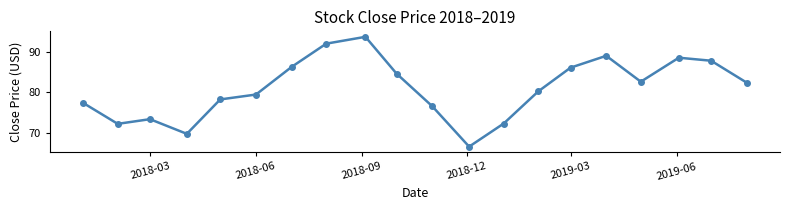

What is the greatest value displayed?

93.7